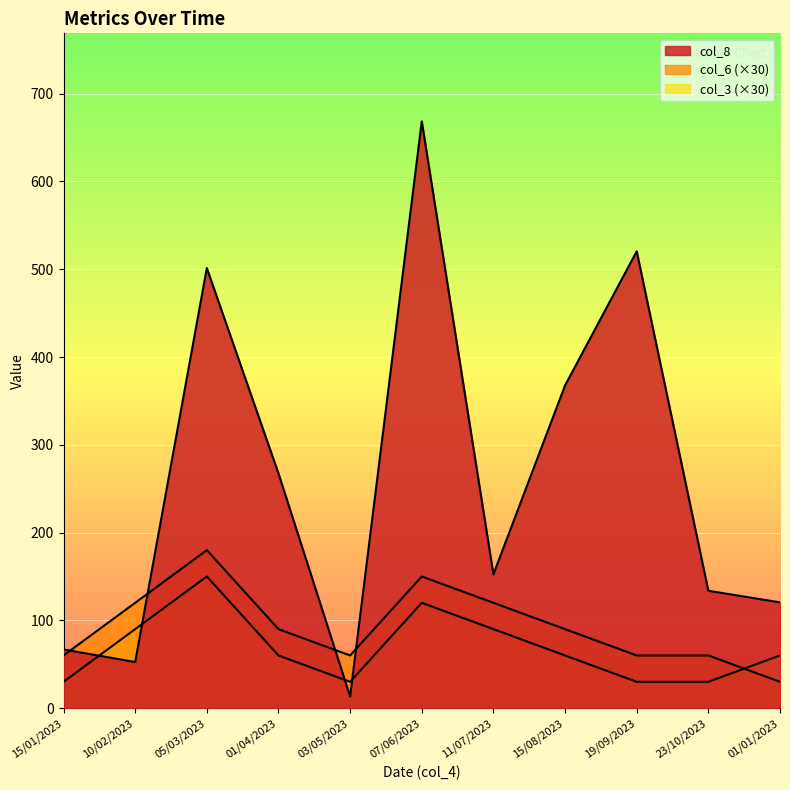

Between which two adjacent categories do col_3 and col_6 first intersect?

23/10/2023 and 01/01/2023